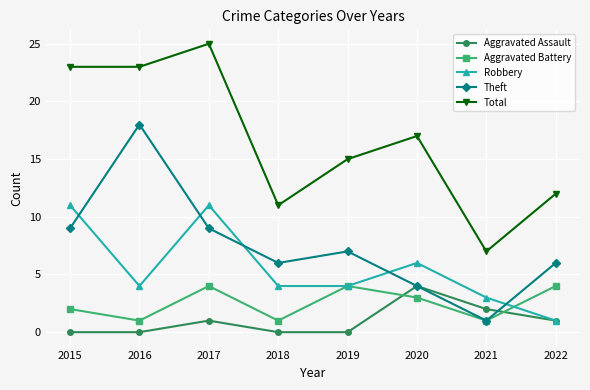

How many lines are shown in the chart?

5